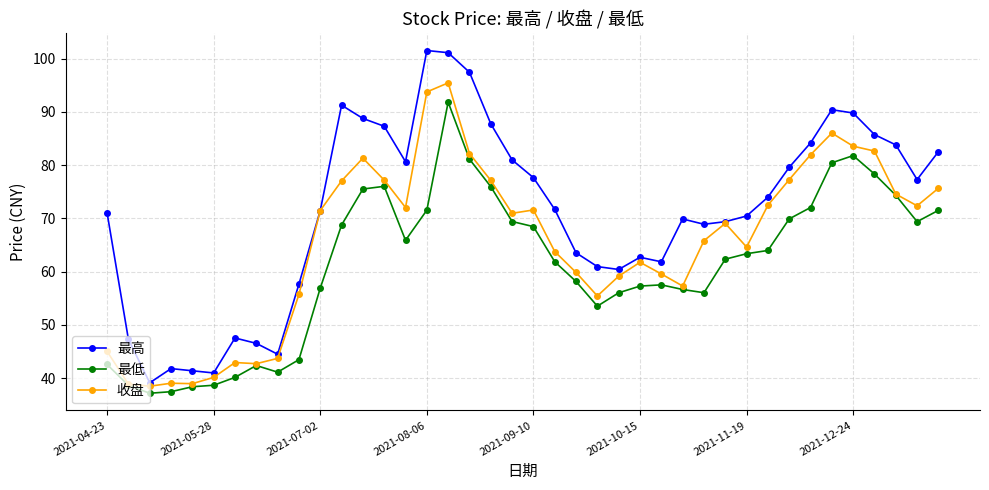

What is the value of the 最高 point at the 21st from the left?

77.7